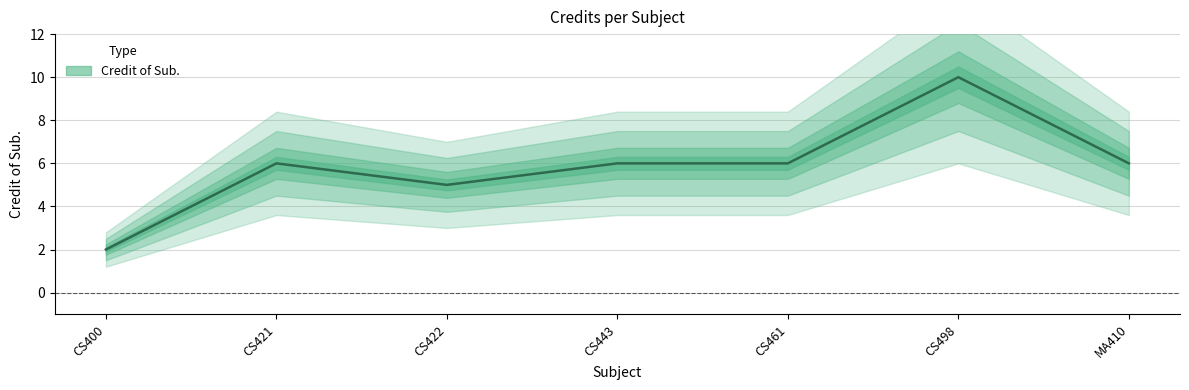

Is this an area chart (filled region under the line)?

No